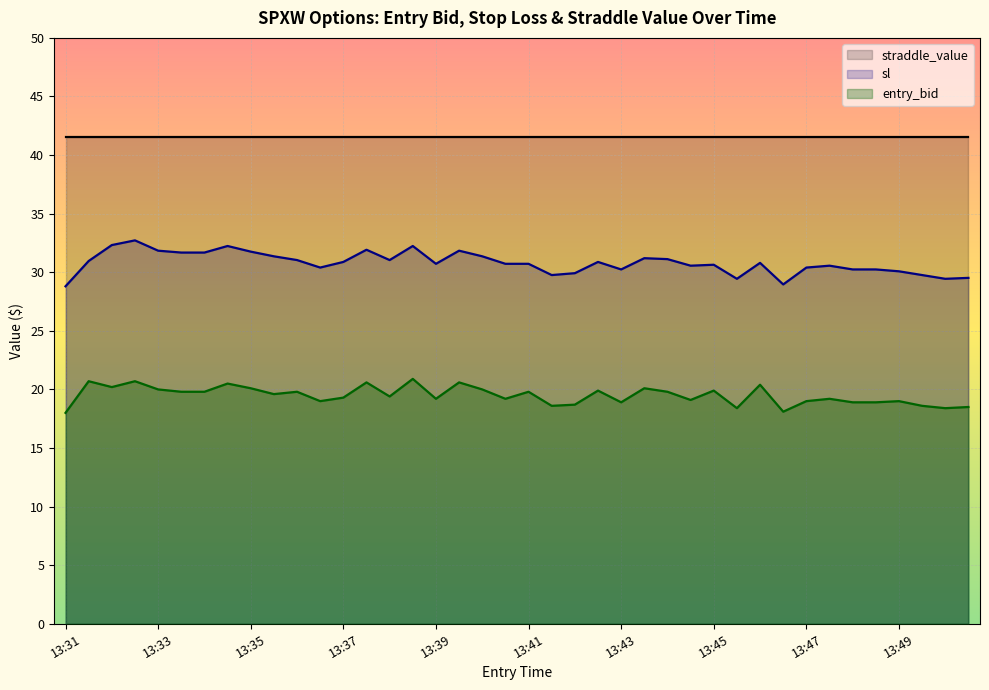

True or false: entry_bid and sl cross at least once.

False